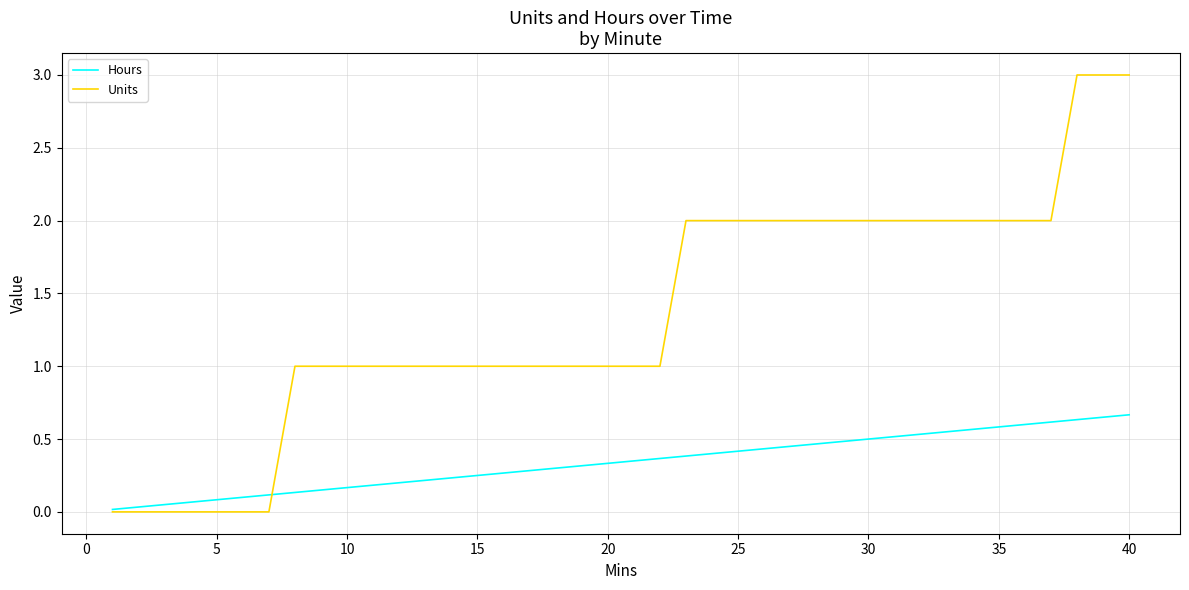

What is the greatest value displayed?

3.0